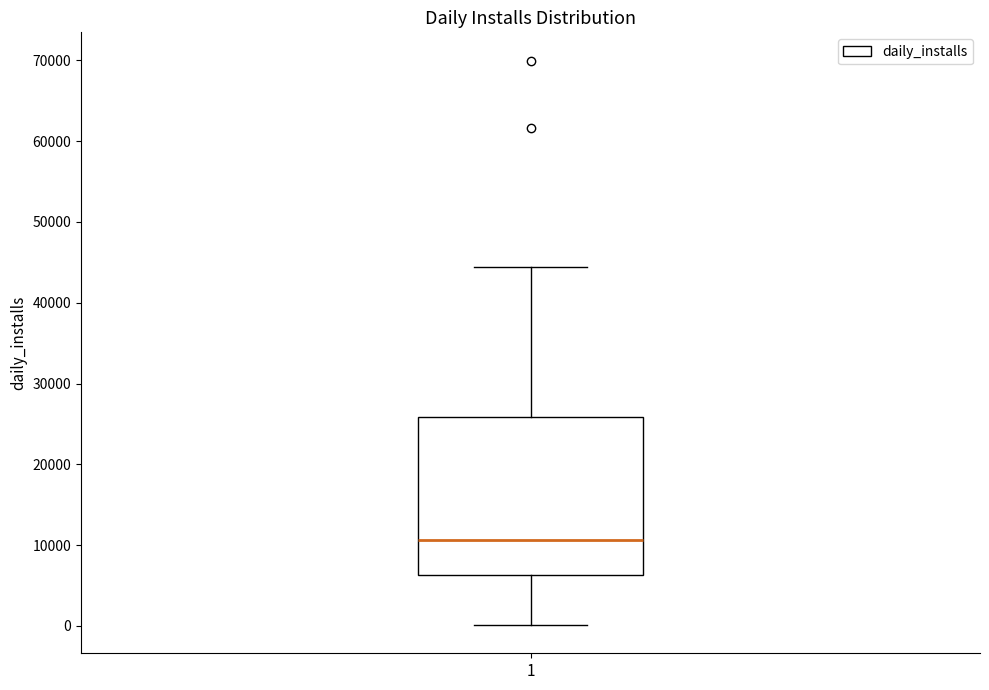

Read this box plot against the y-axis: the position of the median line, the range covered by the box, and the ends of both whiskers. The values are not printed on the chart, so give them approximately, as read against the axis.

median 11000, box 6000 to 26000, whiskers 0 to 44000